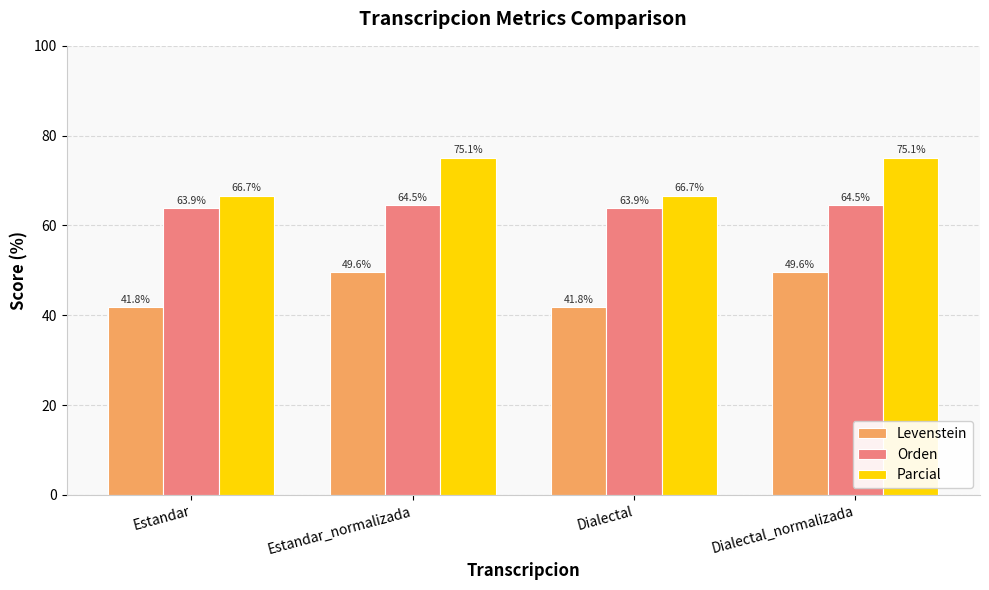

What is the difference between the highest and lowest values at Dialectal_normalizada?

25.5